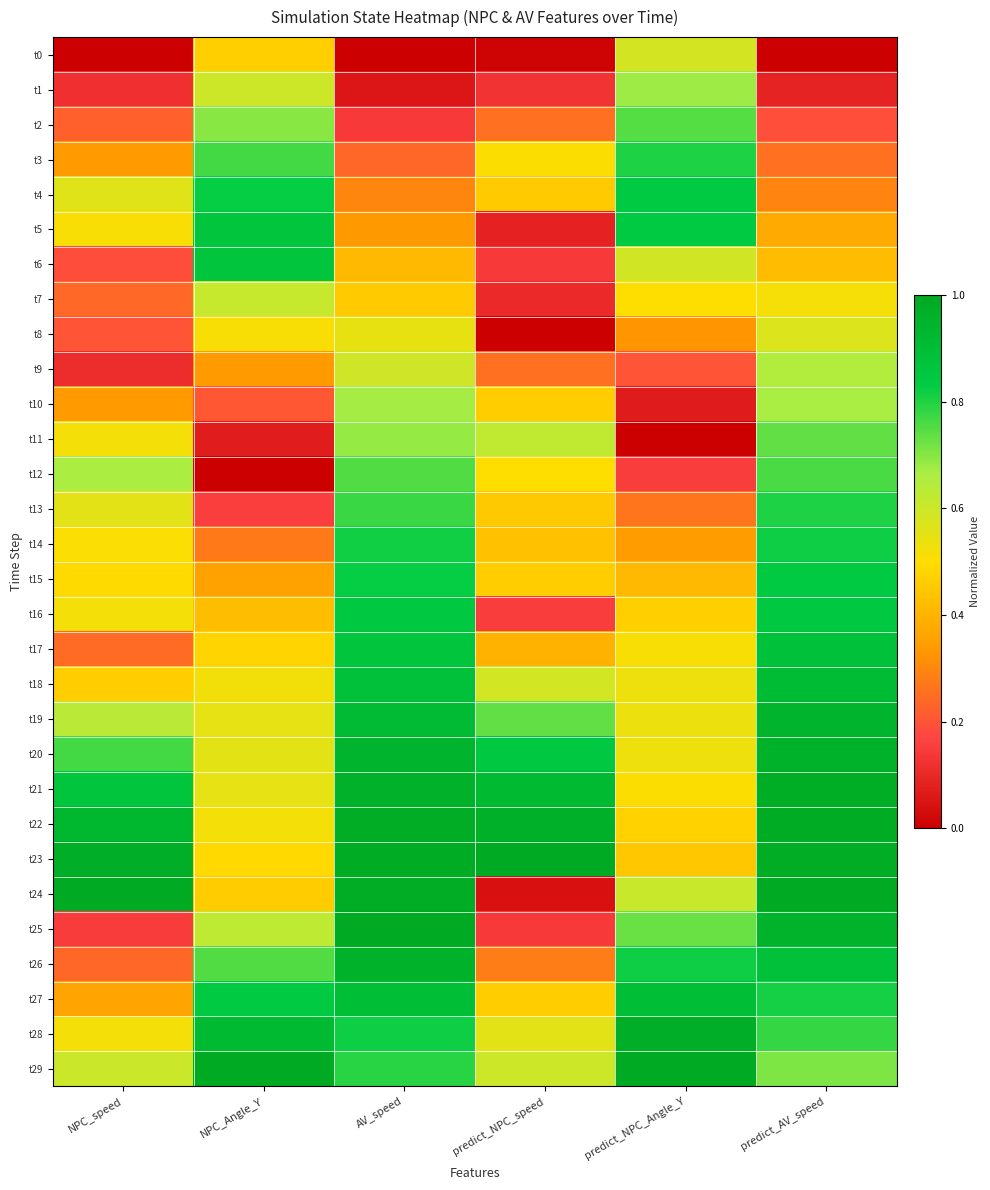

What is the spread (max minus min) of values at NPC_speed?

1.0